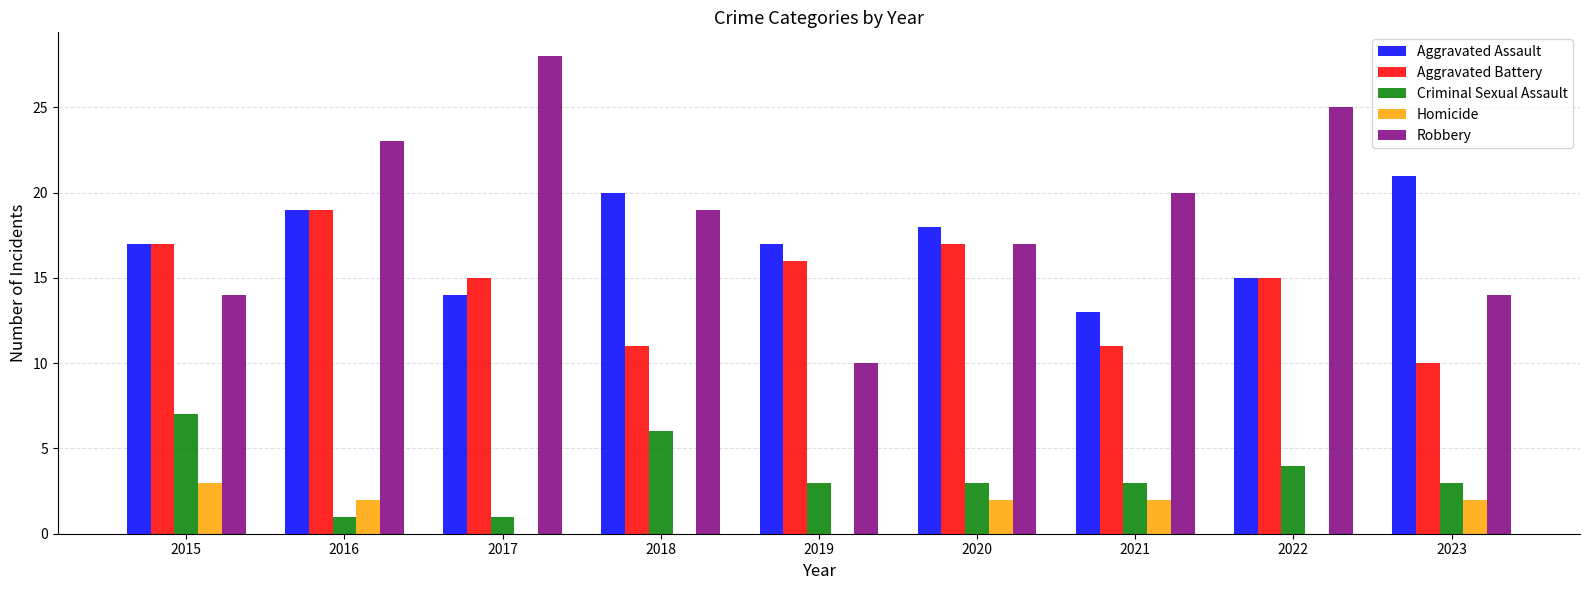

At which category is the sum across all series the highest?

2016